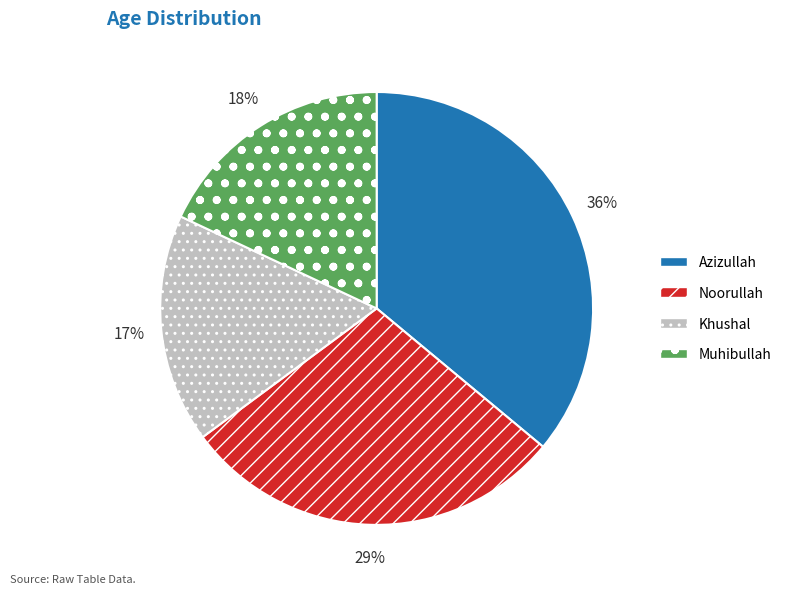

What percentage is the Muhibullah slice, to the nearest percent?

18%